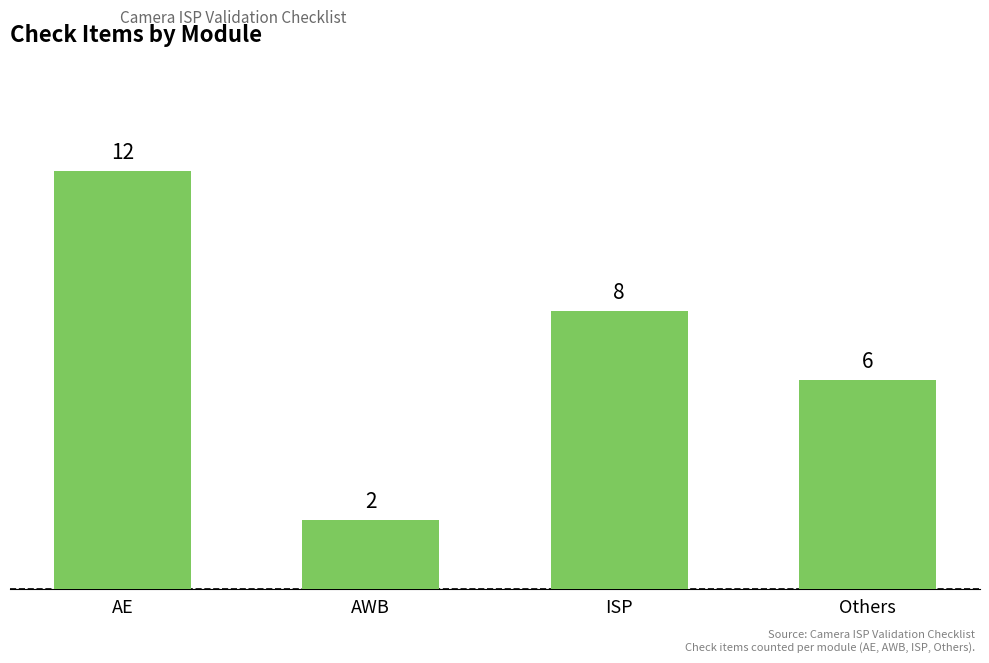

What is the label of the 1st bar from the right?

Others